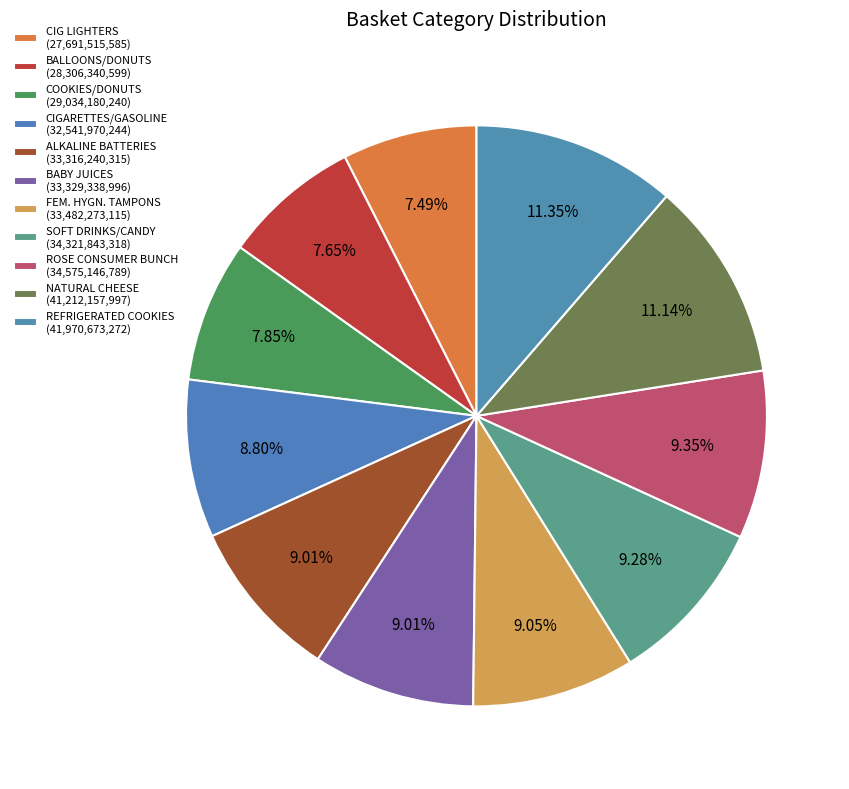

How many slices are in this pie chart?

11